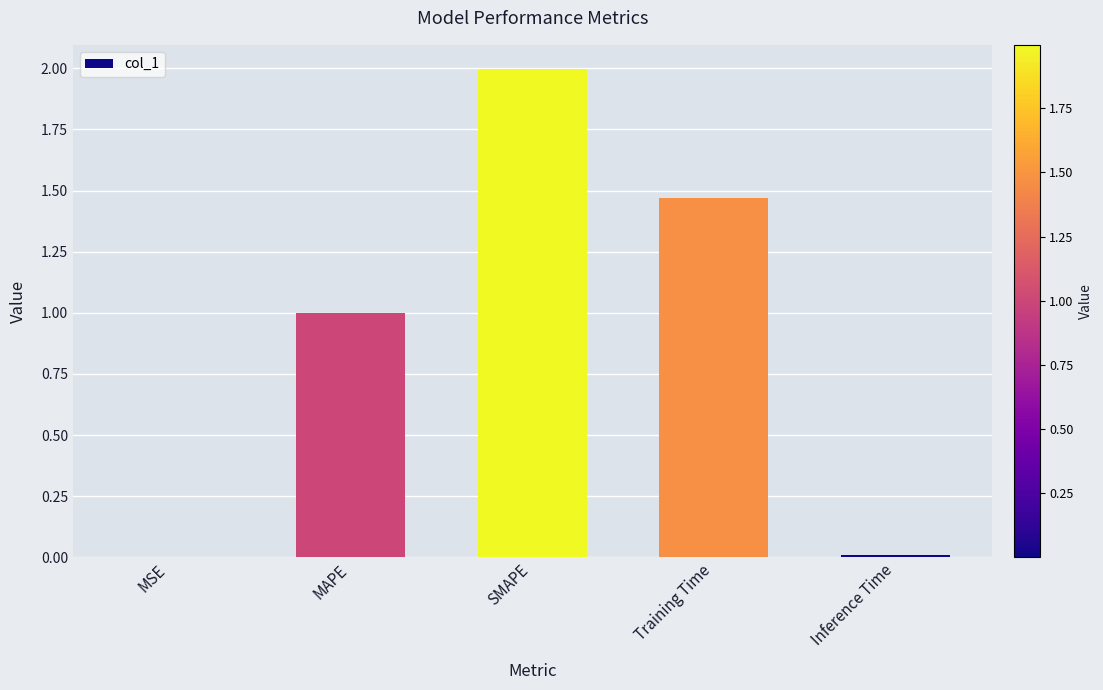

The value at MAPE is 1.4. True or false?

False